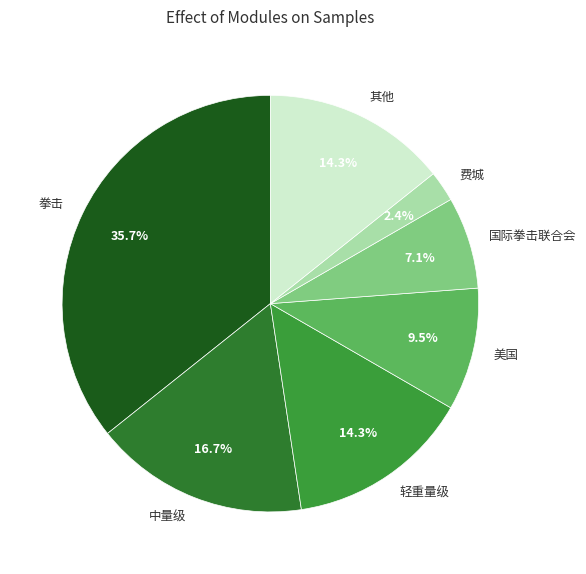

How many slices are in this pie chart?

7